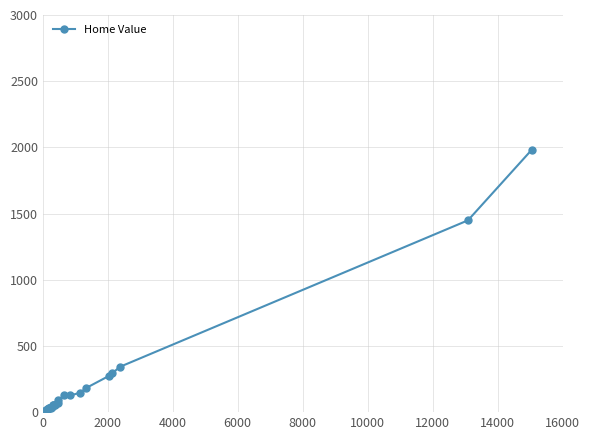

True or false: the data has more than 2 interior local peaks.

False